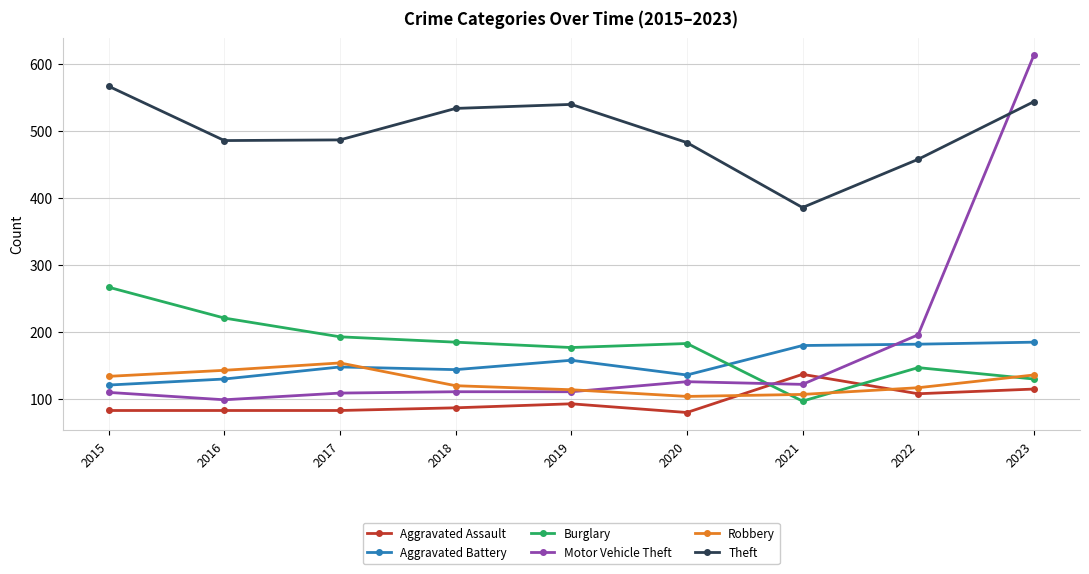

Which series changed the most between 2021 and 2023?

Motor Vehicle Theft